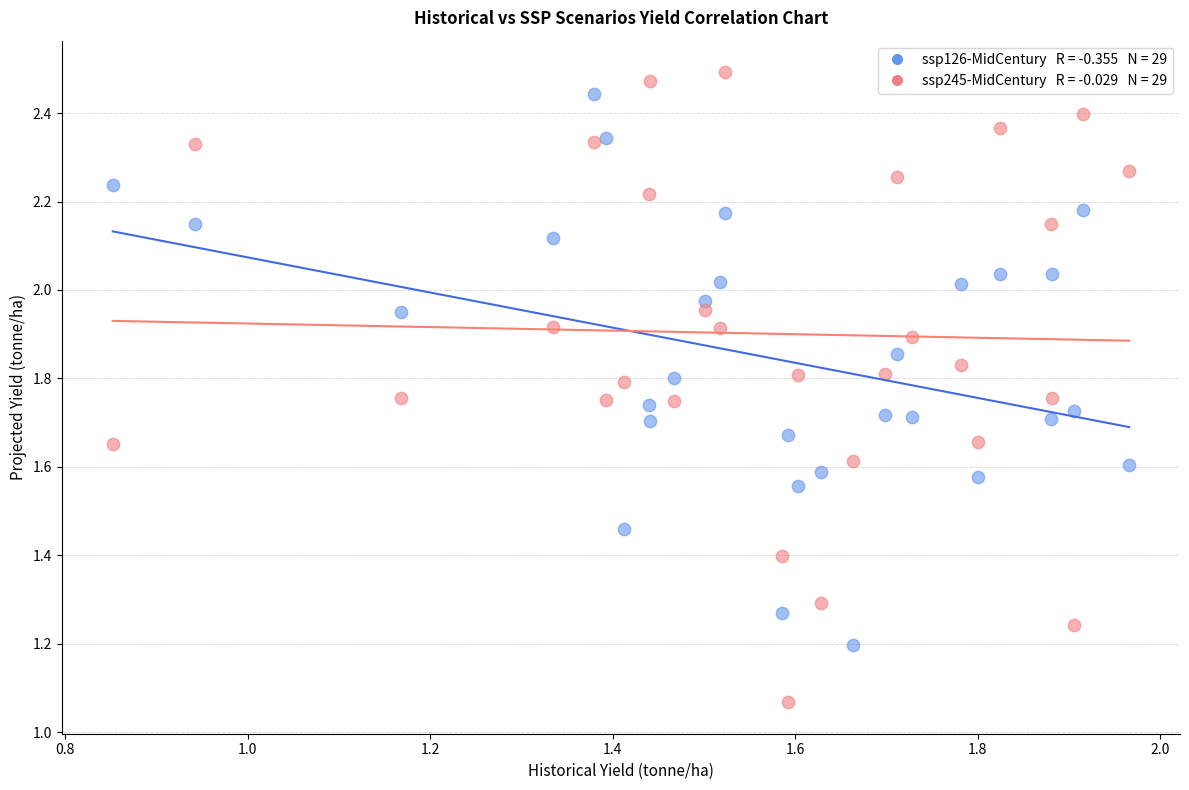

Across all data points, what is the range of Y values (max minus min)?

1.4